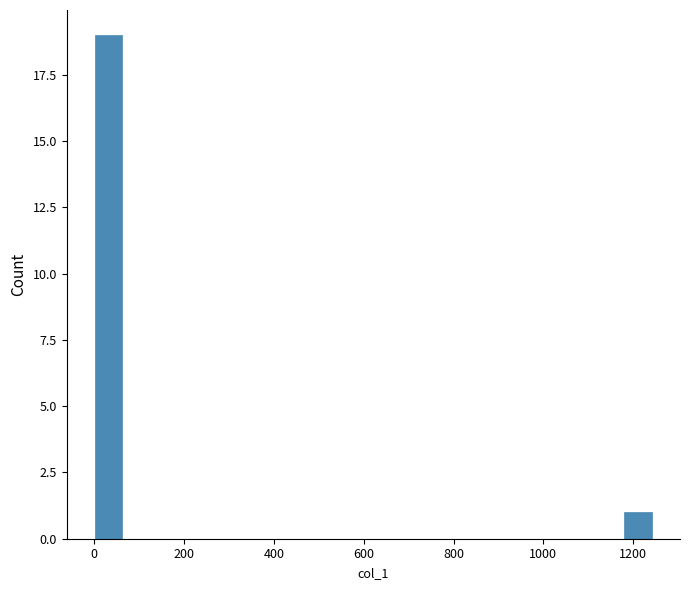

Read against the x-axis, roughly where is the centre of the tallest bar?

40